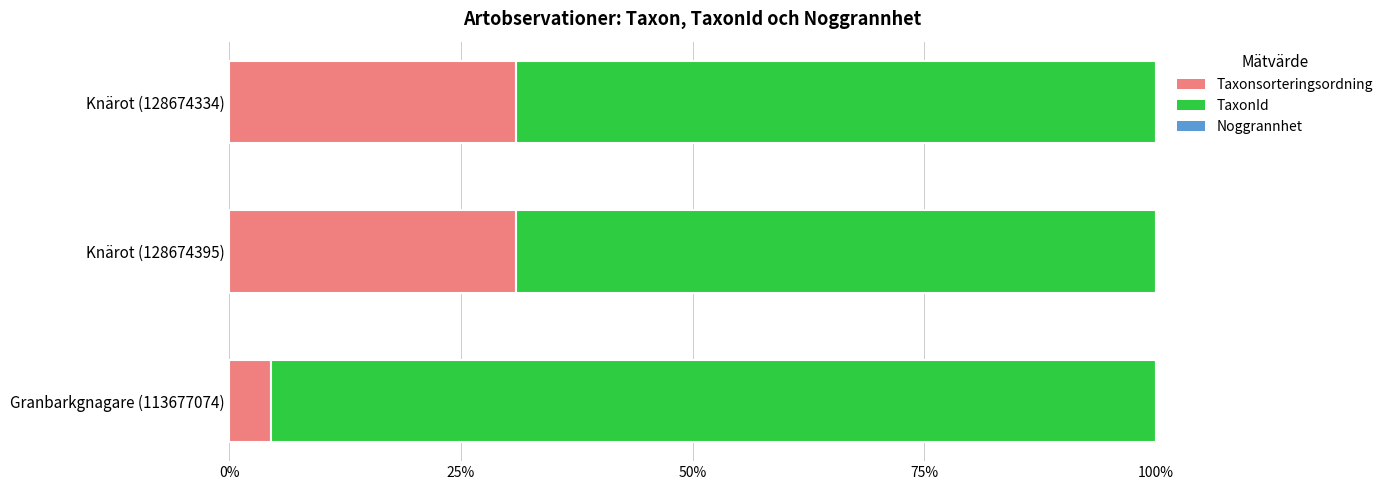

True or false: Taxonsorteringsordning has a value of 19.2 at Knärot (128674395).

False